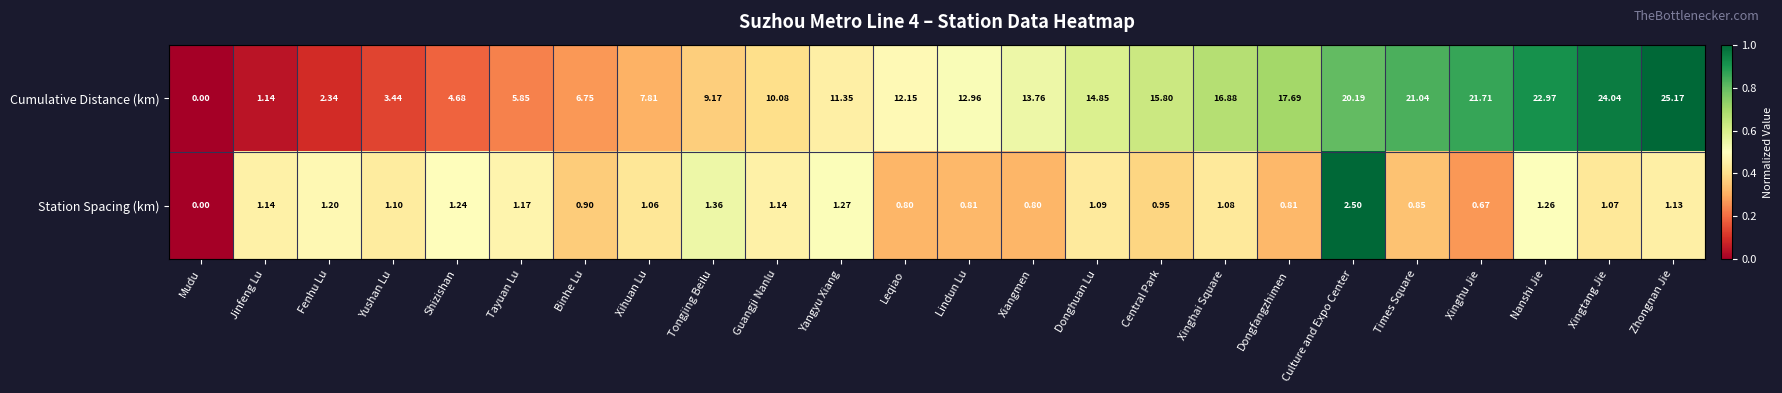

At which category is the sum across all series the highest?

Zhongnan Jie